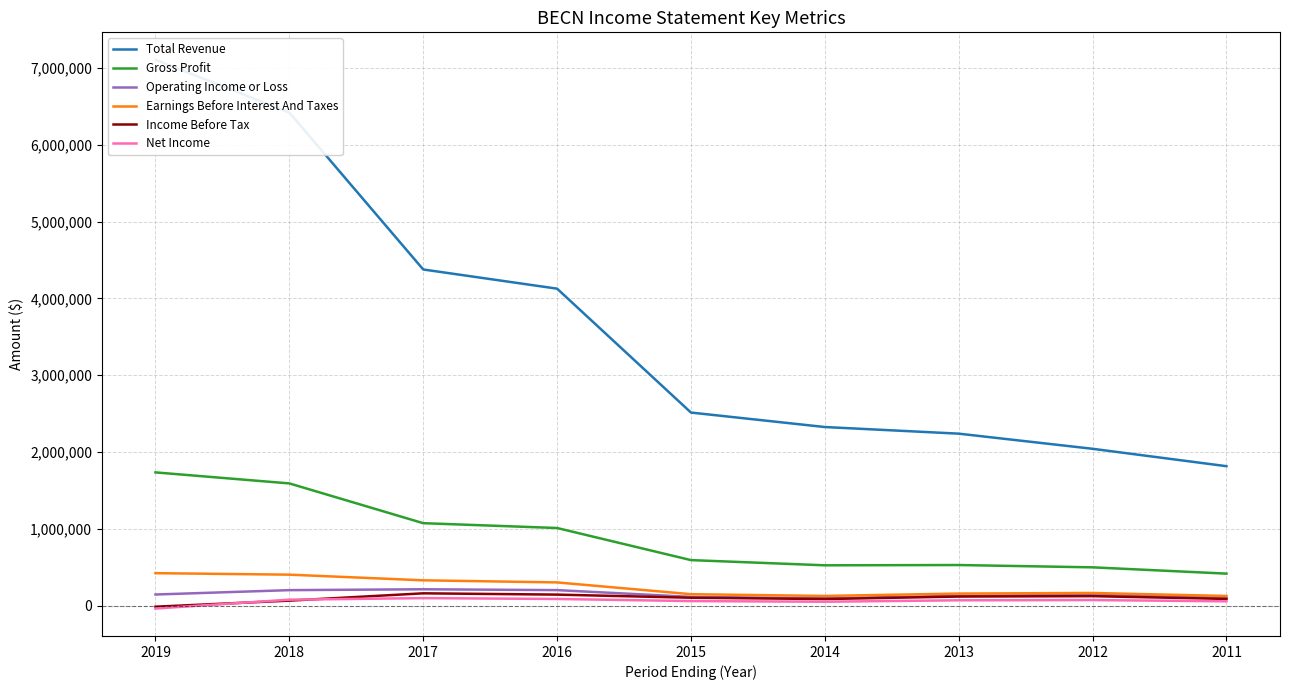

How many values in the Earnings Before Interest And Taxes series exceed 168000?

4